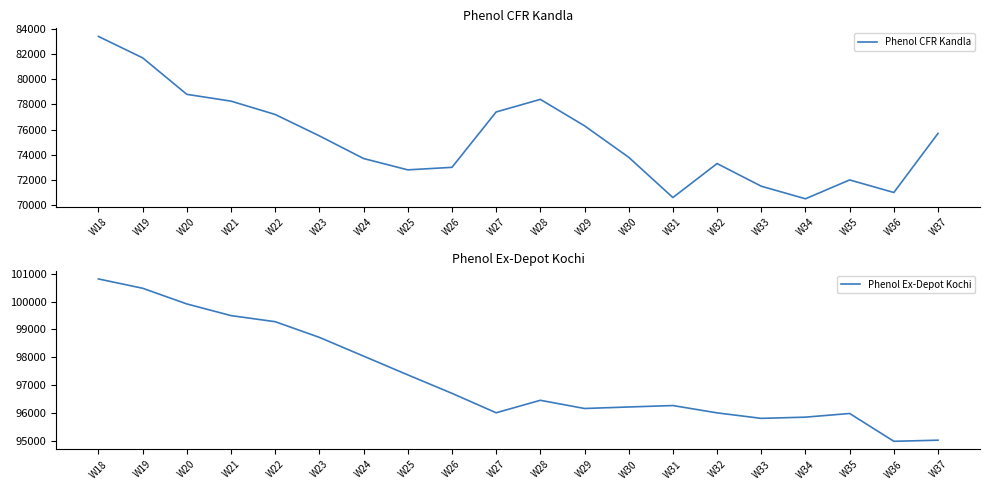

True or false: Phenol Ex-Depot Kochi and Phenol CFR Kandla cross at least once.

False